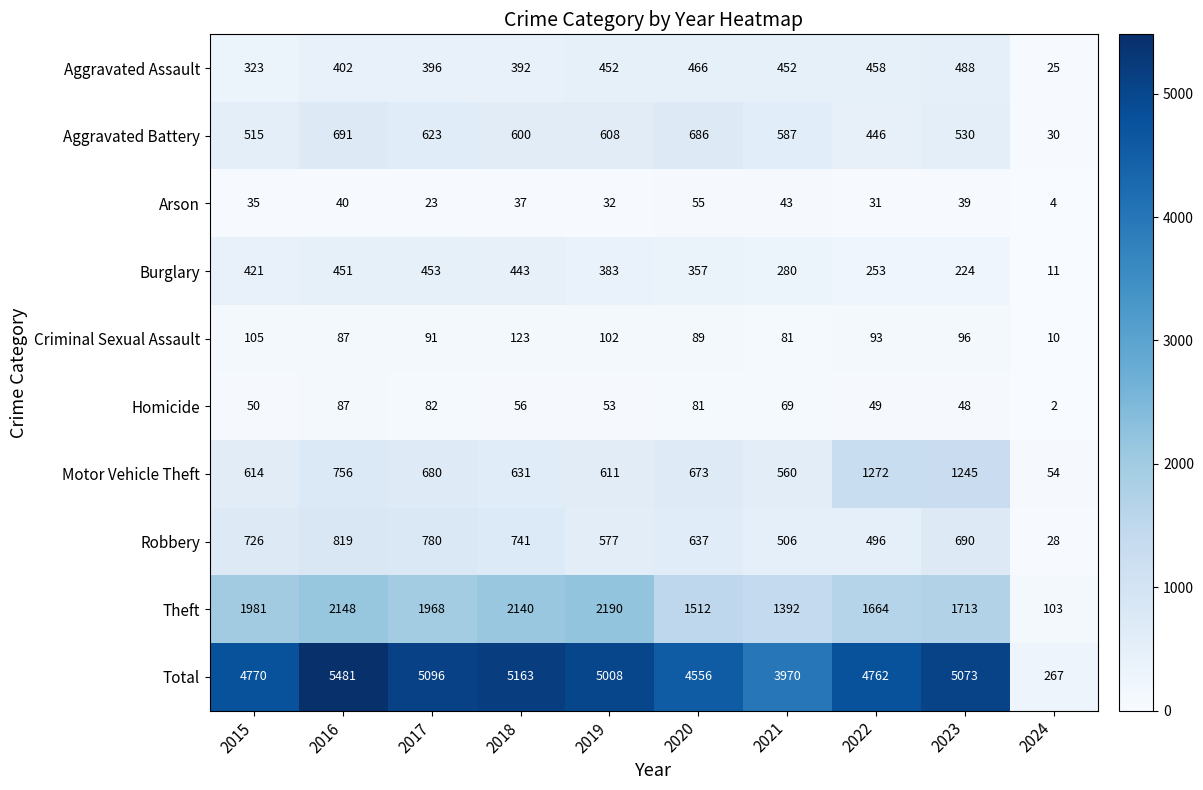

How many values in the Motor Vehicle Theft series are below 673?

5